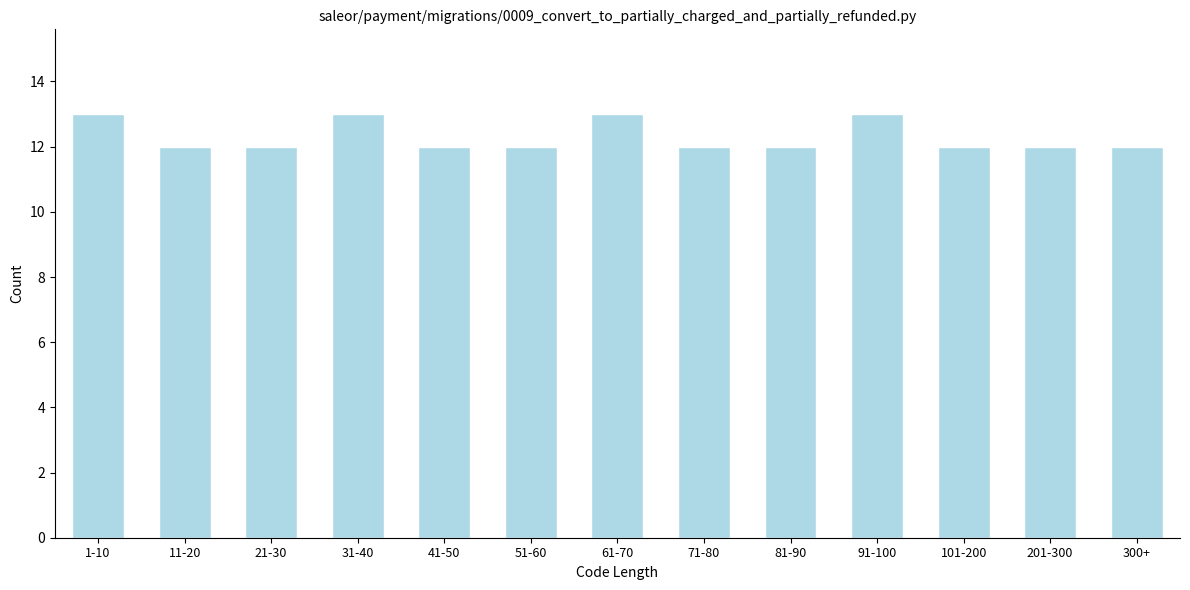

Reading left to right, what are all the values shown in this chart?

13	12	12	13	12	12	13	12	12	13	12	12	12